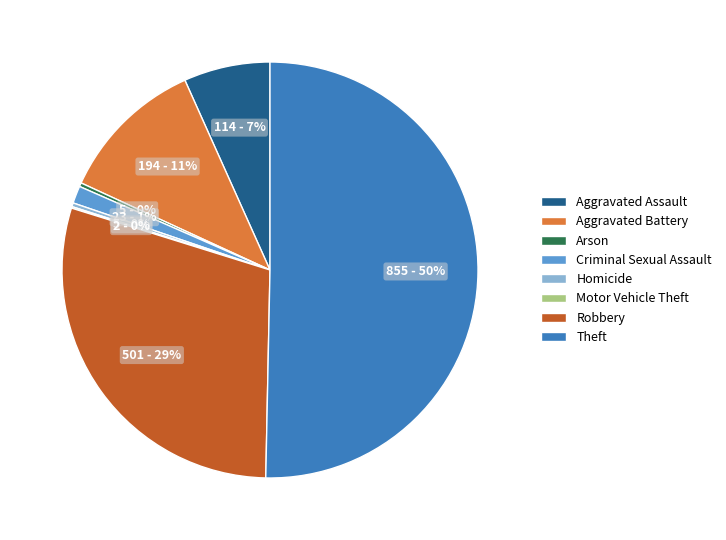

What is the largest slice in the pie chart?

Theft